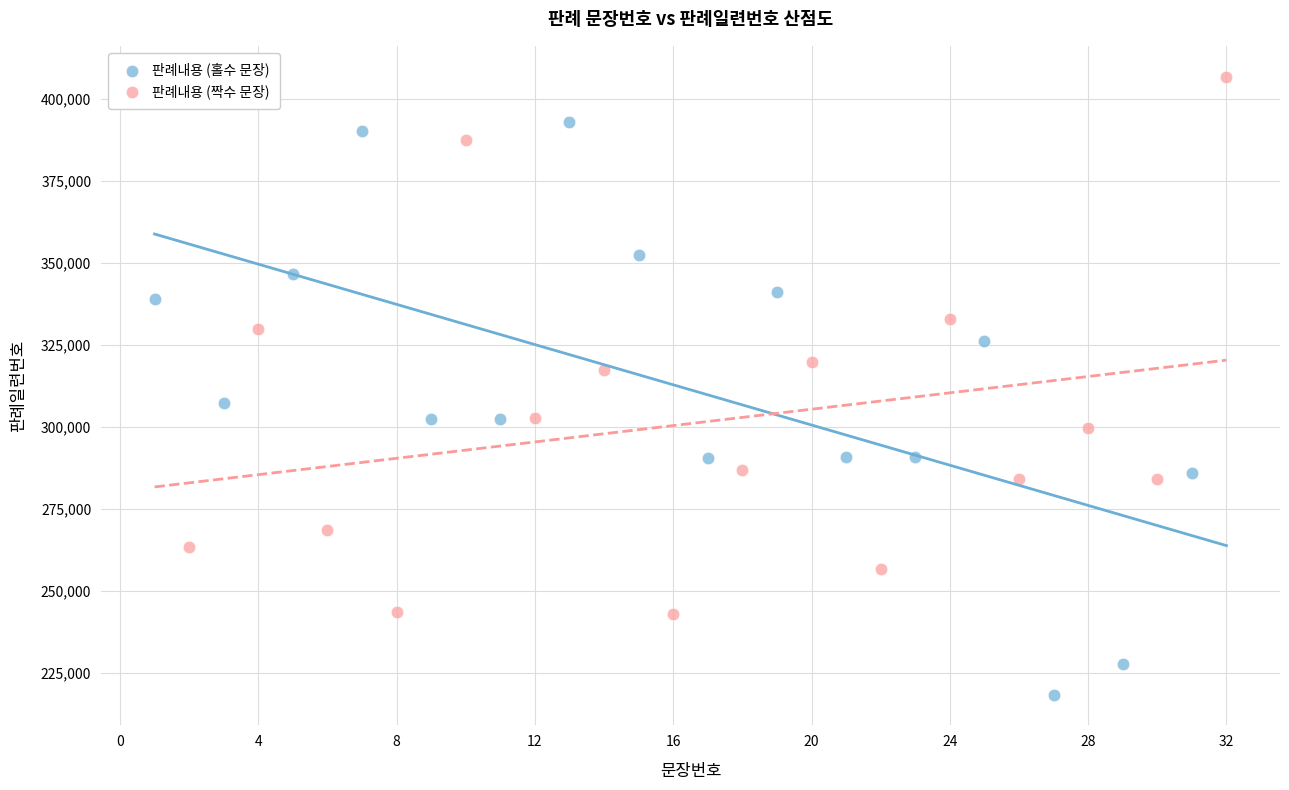

Which series reaches the minimum Y coordinate?

판례내용 (홀수 문장)